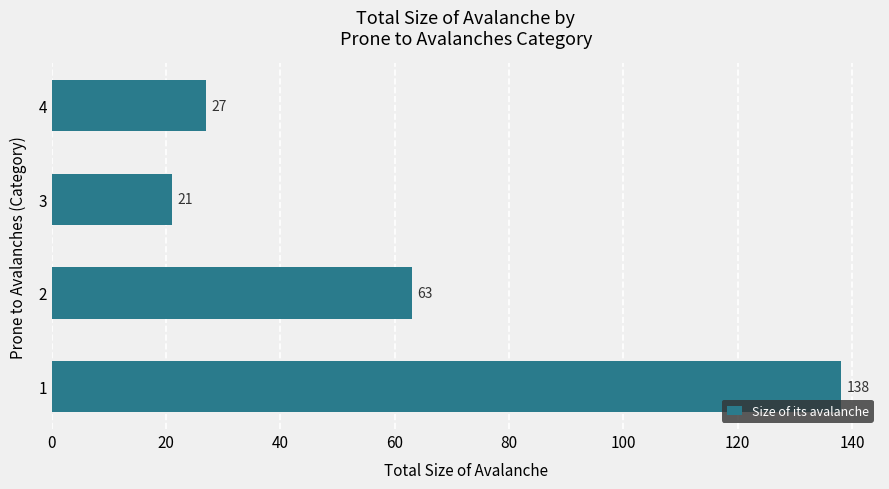

Count the number of categories in the chart.

4